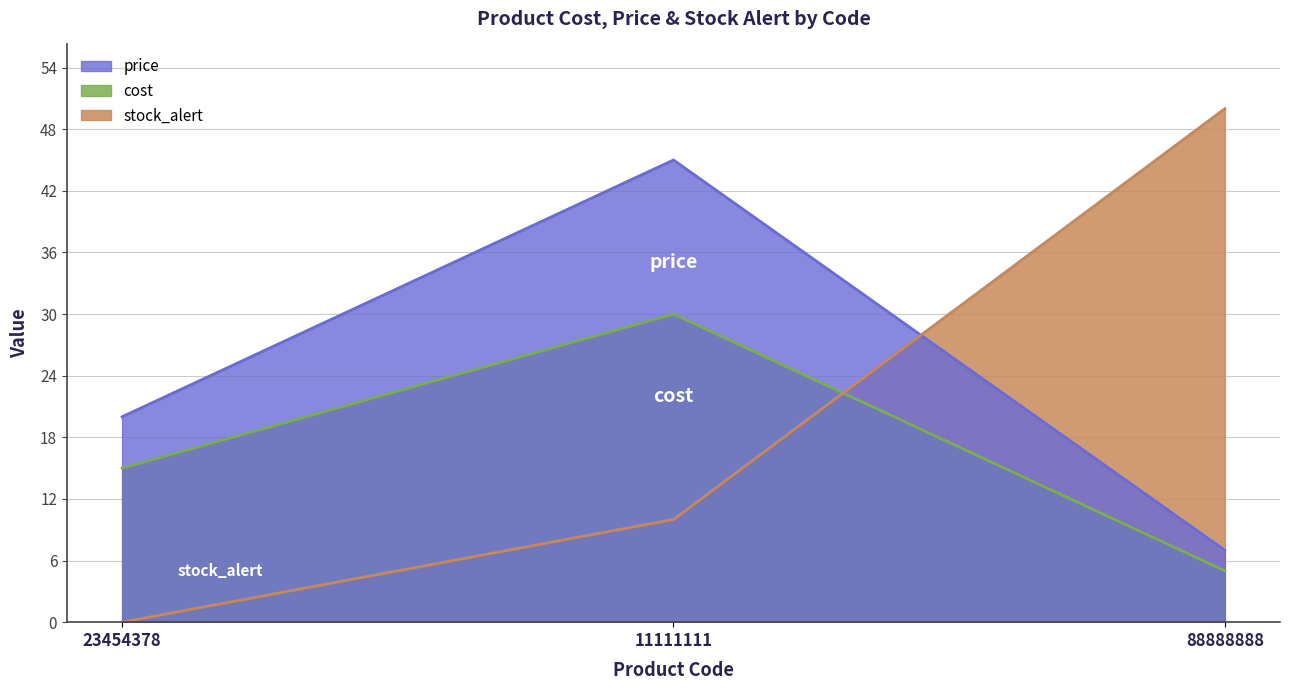

What is the difference between the maximum and minimum values in the cost series?

25